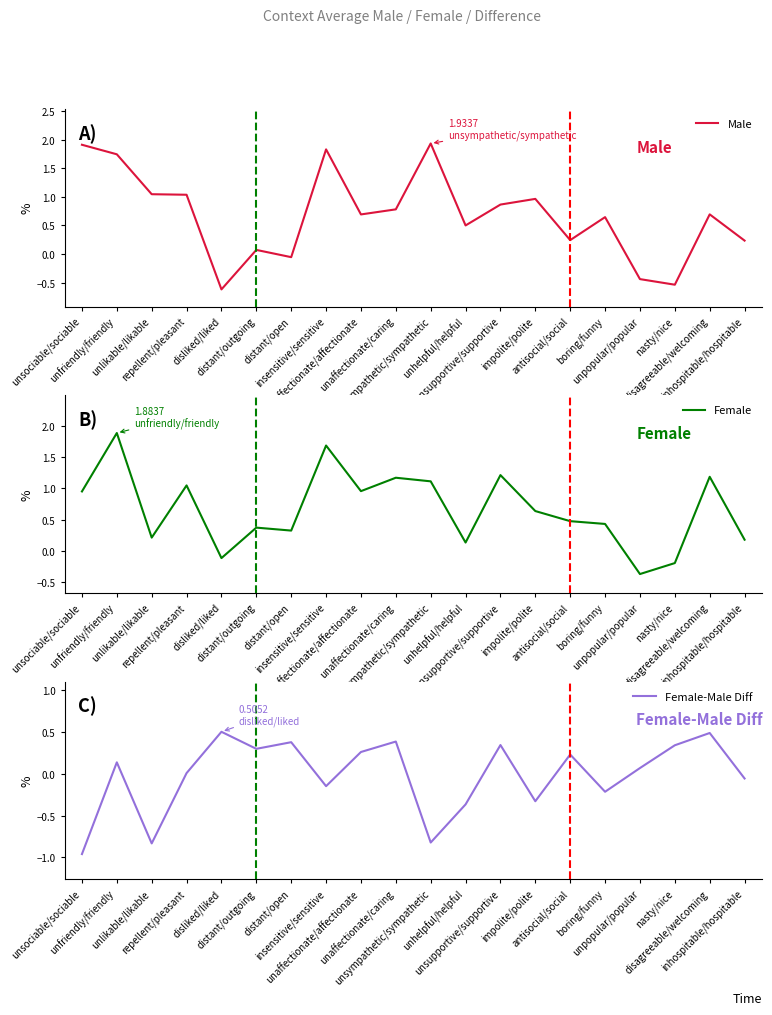

Which series has the widest spread of values?

Male